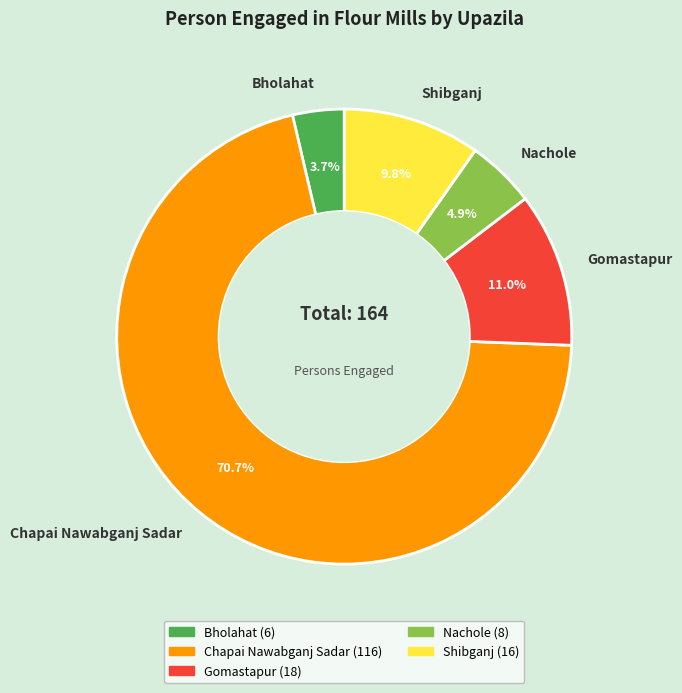

Combined, do Shibganj and Bholahat account for over 50%?

No